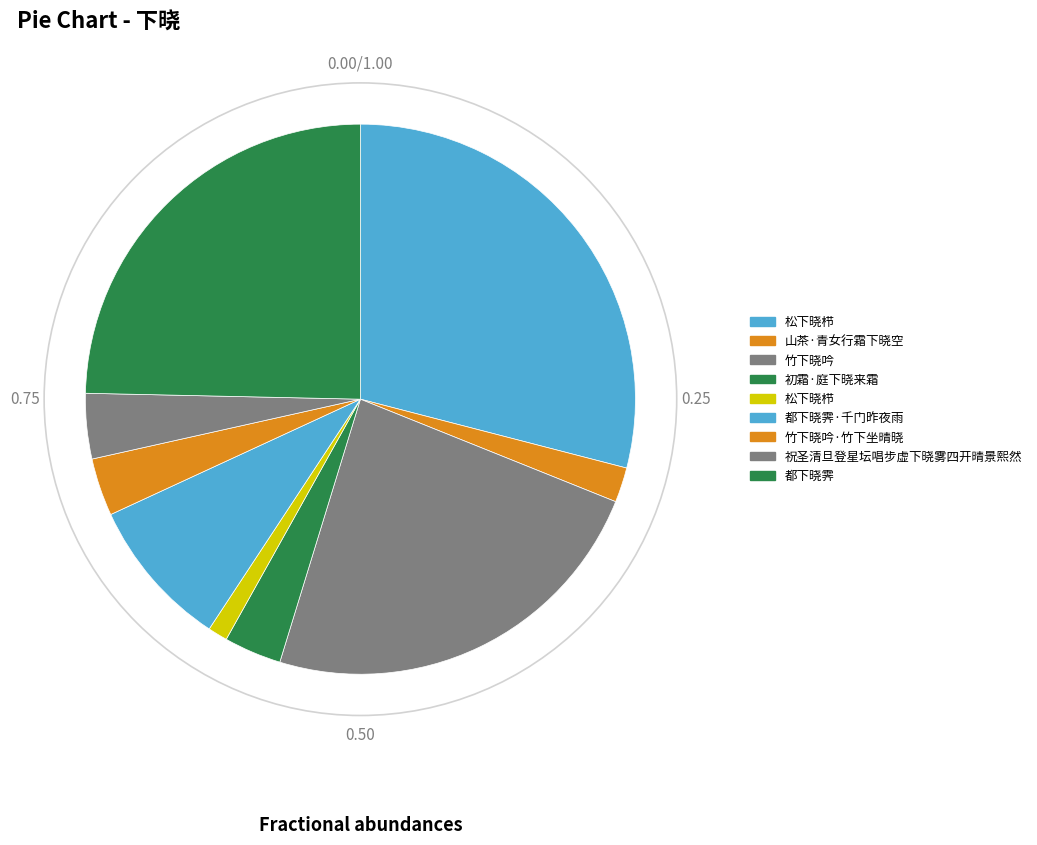

How many segments does this pie chart have?

9